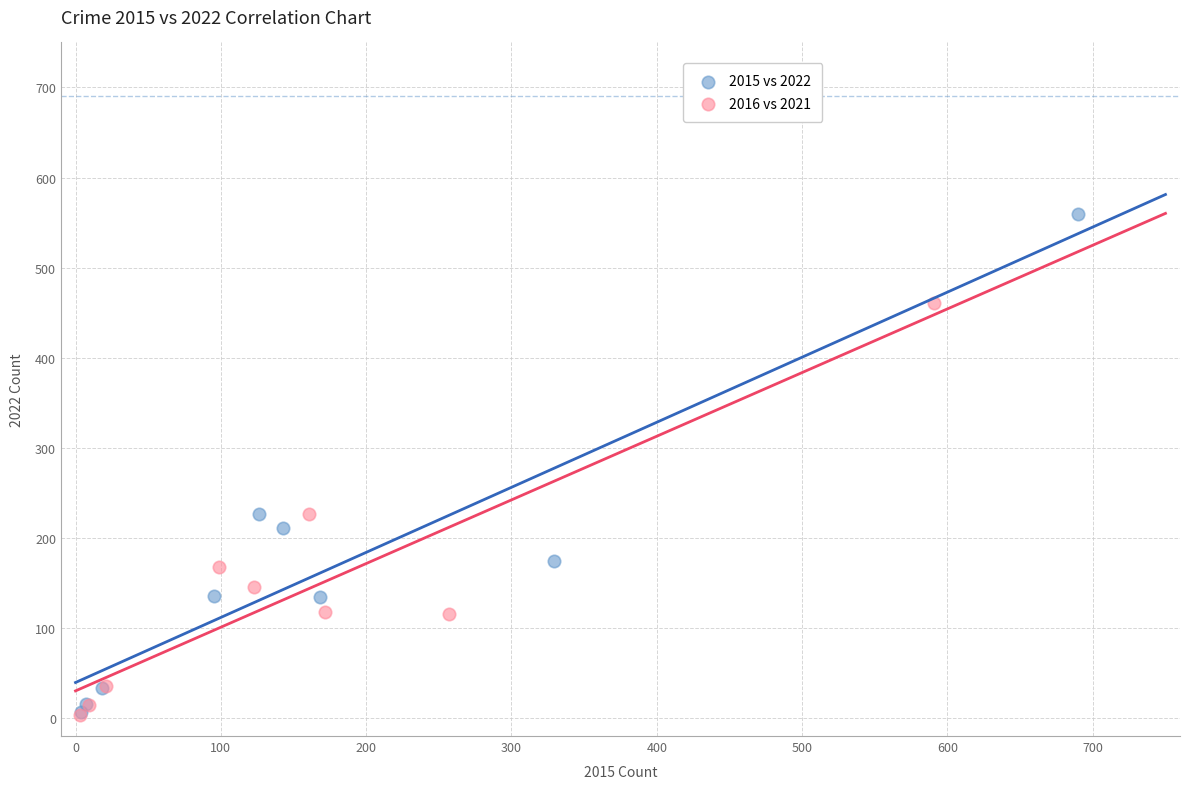

Which series has the widest spread of Y values?

2015 vs 2022